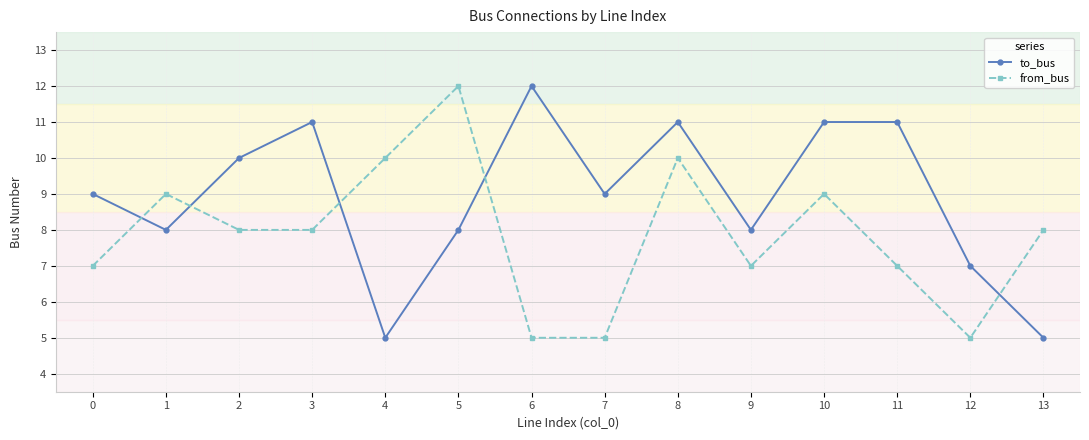

Reading left to right, transcribe all the data shown in this chart.

to_bus: 9	8	10	11	5	8	12	9	11	8	11	11	7	5
from_bus: 7	9	8	8	10	12	5	5	10	7	9	7	5	8